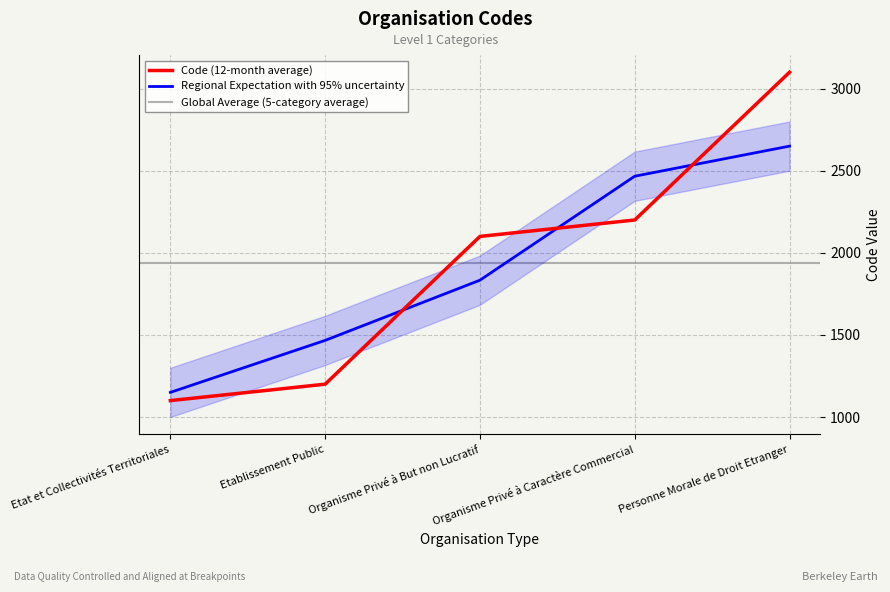

Rank the categories by value from highest to lowest.

Personne Morale de Droit Etranger, Organisme Privé à Caractère Commercial, Organisme Privé à But non Lucratif, Etablissement Public, Etat et Collectivités Territoriales